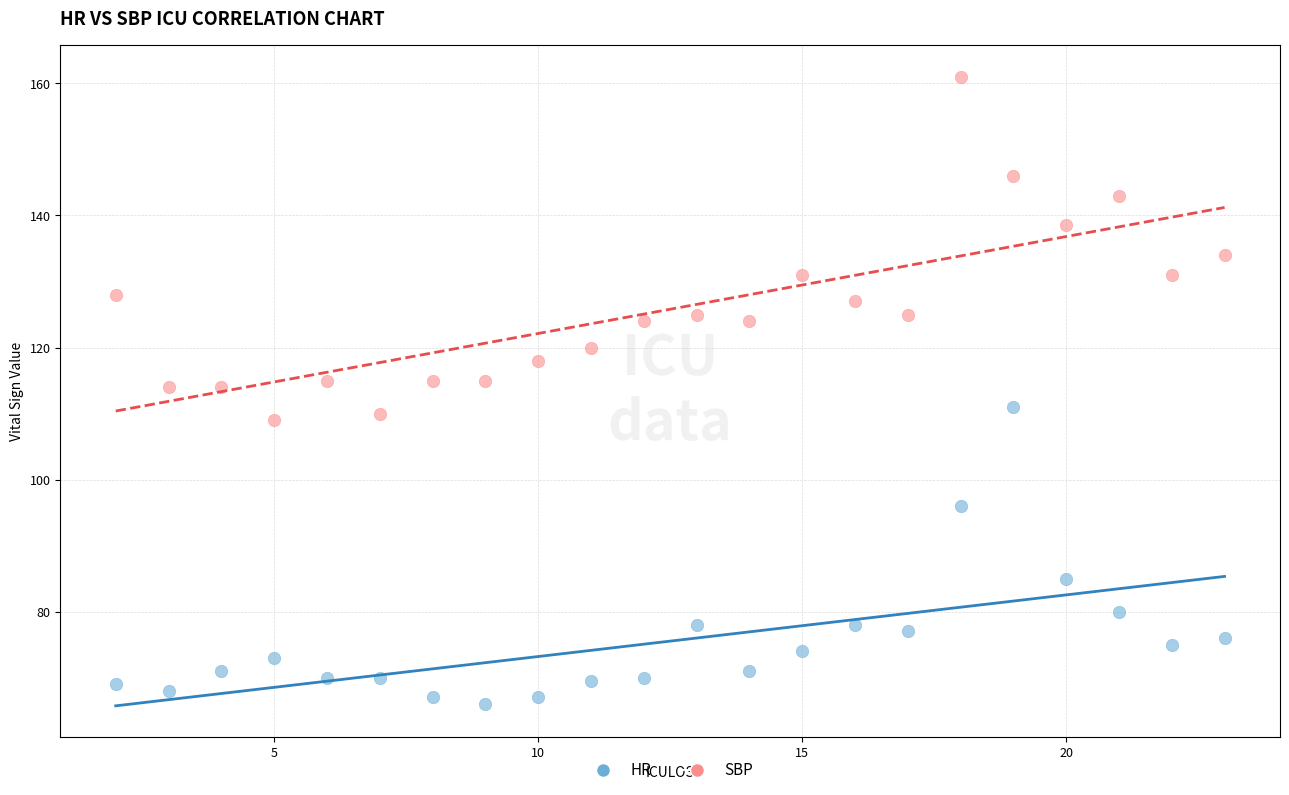

What is the X range (max minus min) for the scatter plot?

21.0